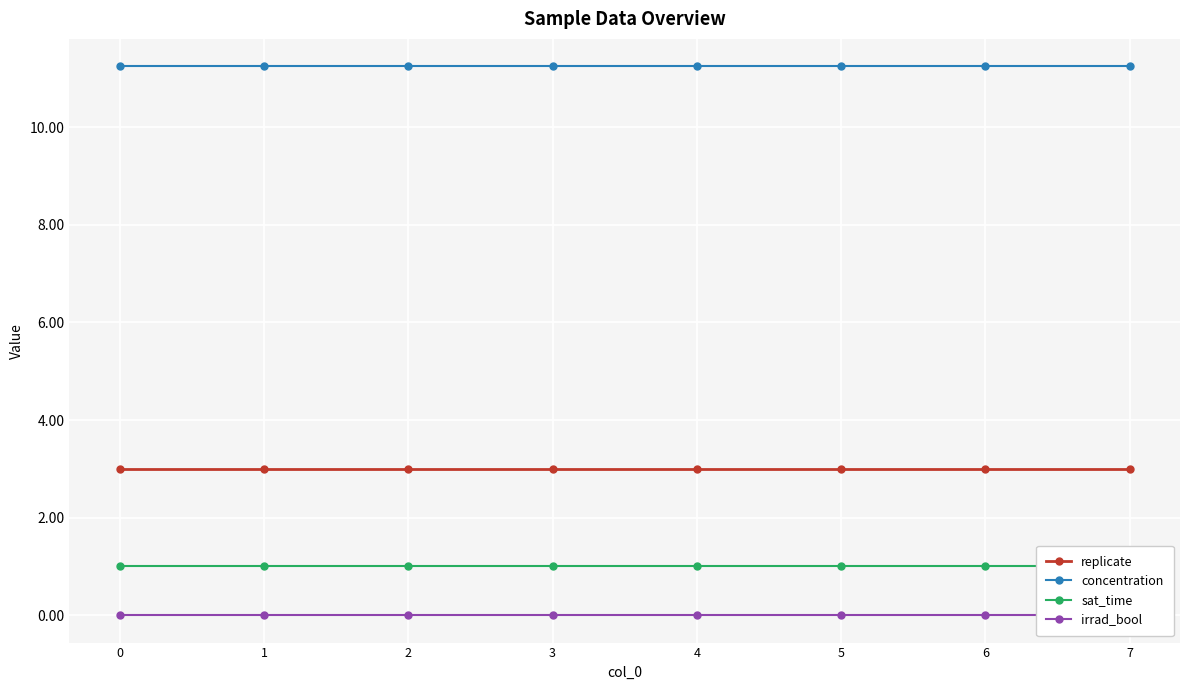

Reading right to left, list all the values displayed in this chart.

replicate: 7=3.0	6=3.0	5=3.0	4=3.0	3=3.0	2=3.0	1=3.0	0=3.0
concentration: 7=11.2	6=11.2	5=11.2	4=11.2	3=11.2	2=11.2	1=11.2	0=11.2
sat_time: 7=1.0	6=1.0	5=1.0	4=1.0	3=1.0	2=1.0	1=1.0	0=1.0
irrad_bool: 7=0.0	6=0.0	5=0.0	4=0.0	3=0.0	2=0.0	1=0.0	0=0.0